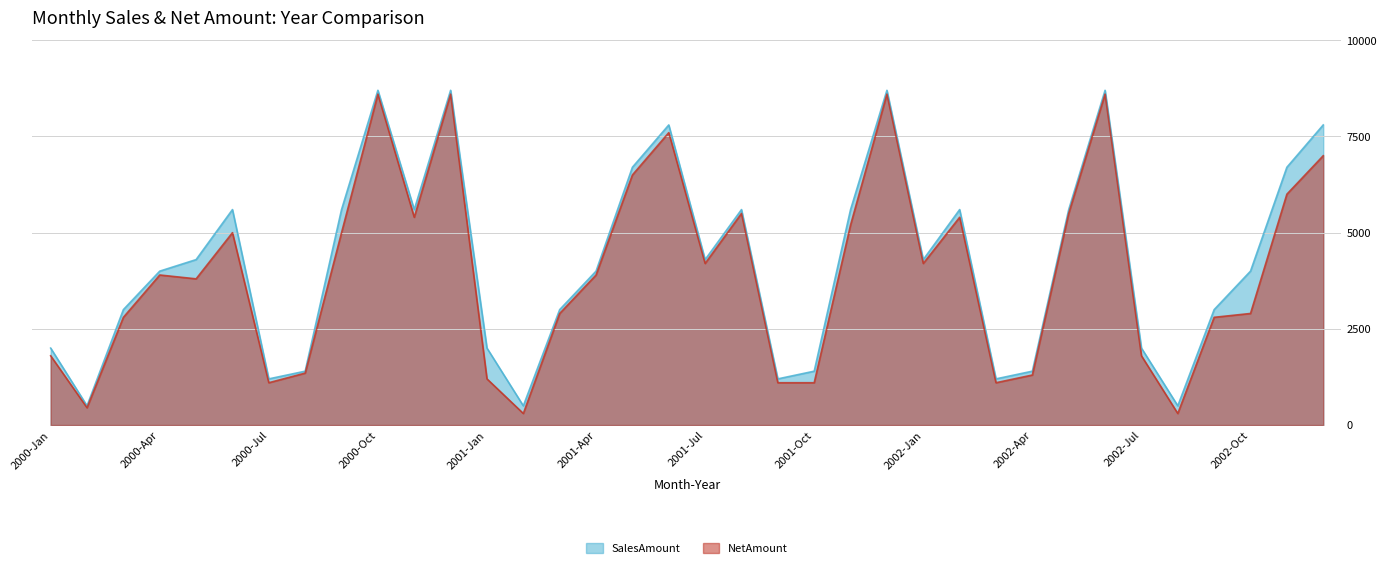

Which series has the largest total across all categories?

SalesAmount